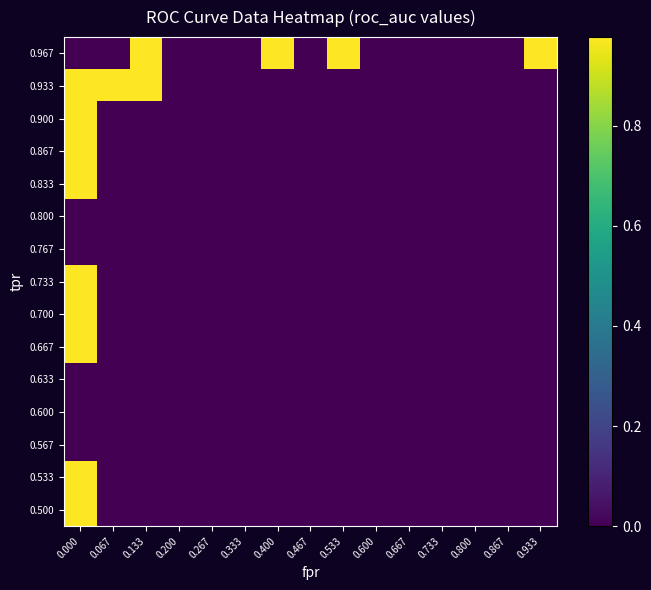

How many categories are shown in the chart?

15